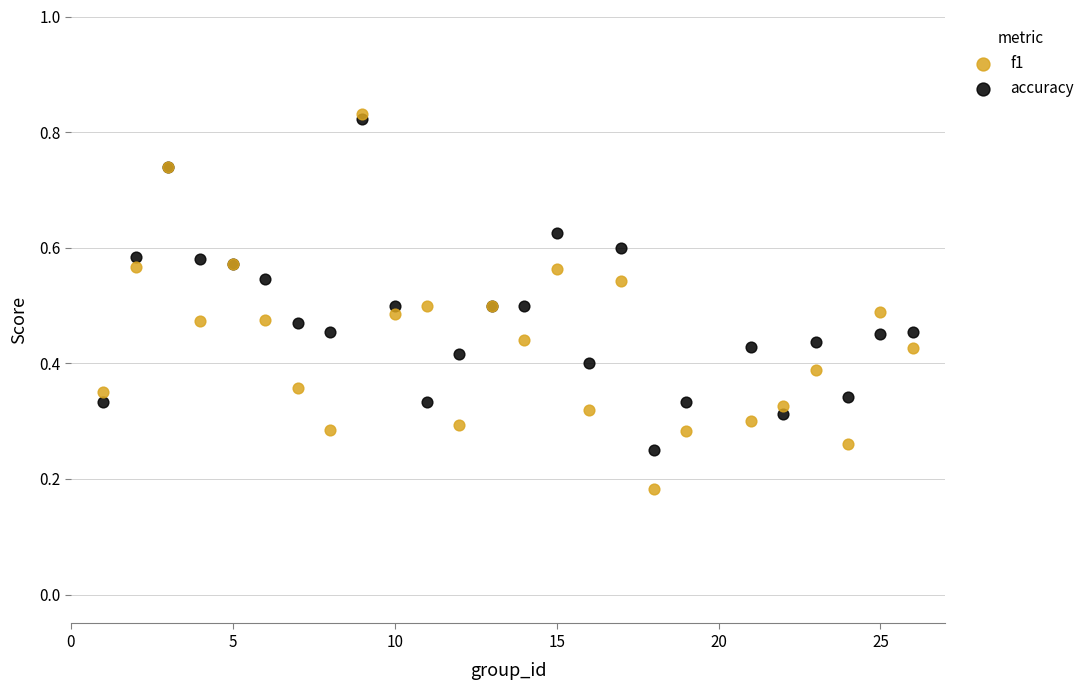

What are all the series names shown in the legend?

f1, accuracy